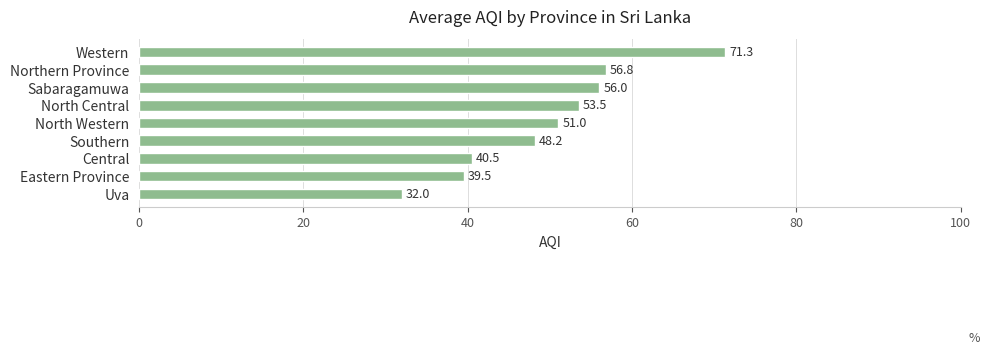

How many bars are there in total?

9